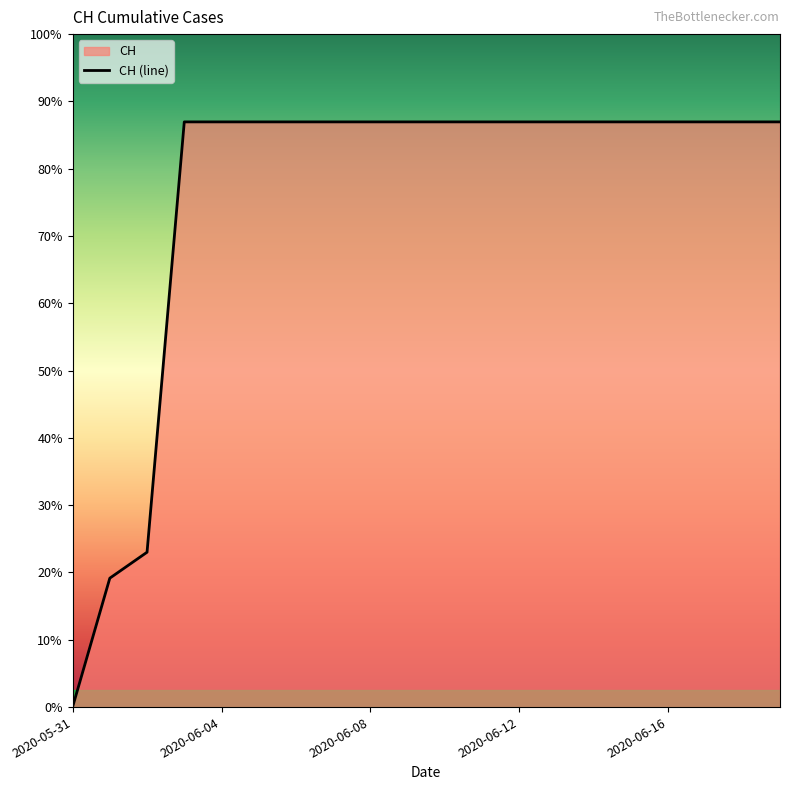

Between 2020-06-04 and 2020-06-07, which is larger?

2020-06-04